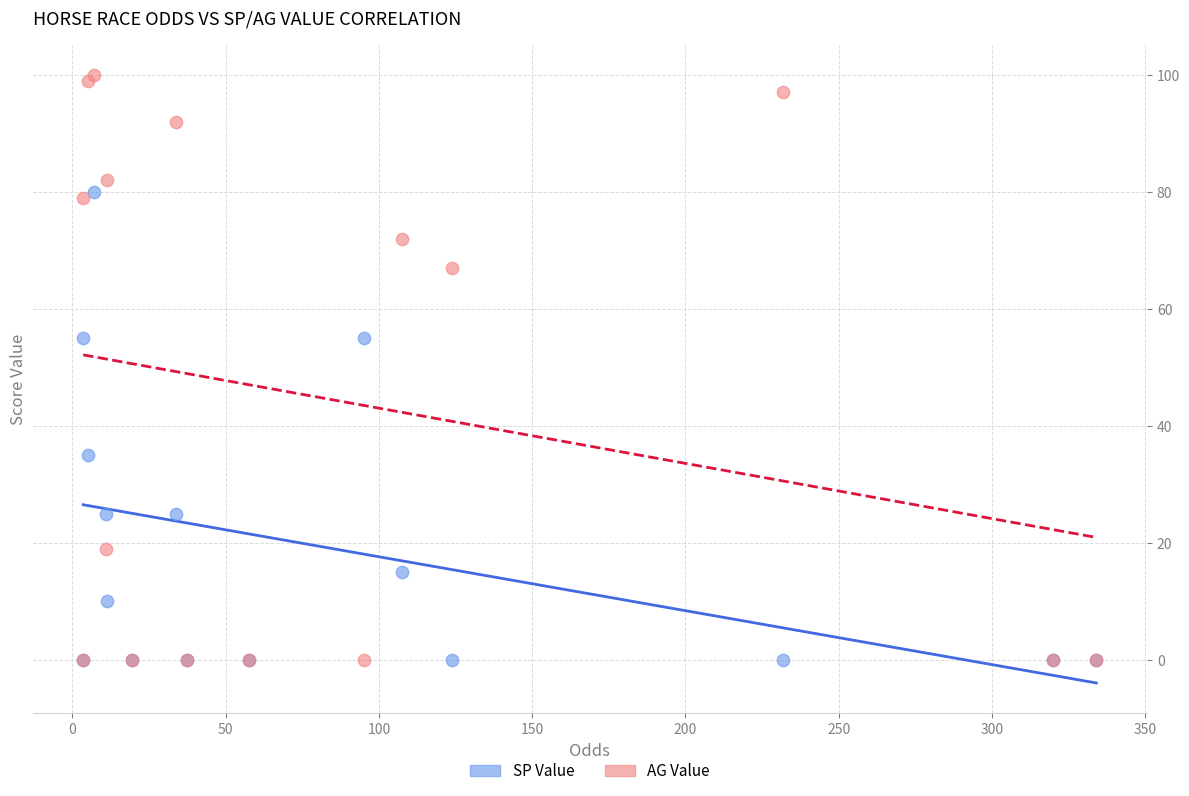

In the SP Value series, what Y value is closest to 40?

35